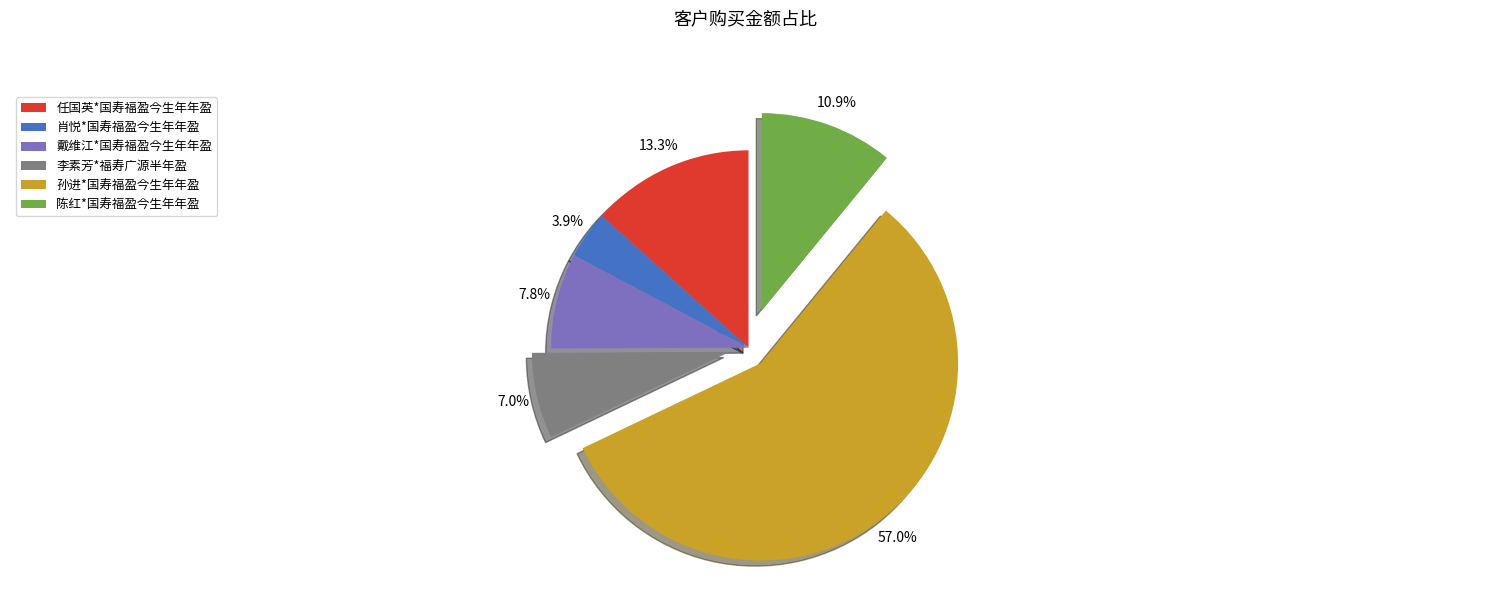

Is 李素芳*福寿广源半年盈 the majority of the pie?

No